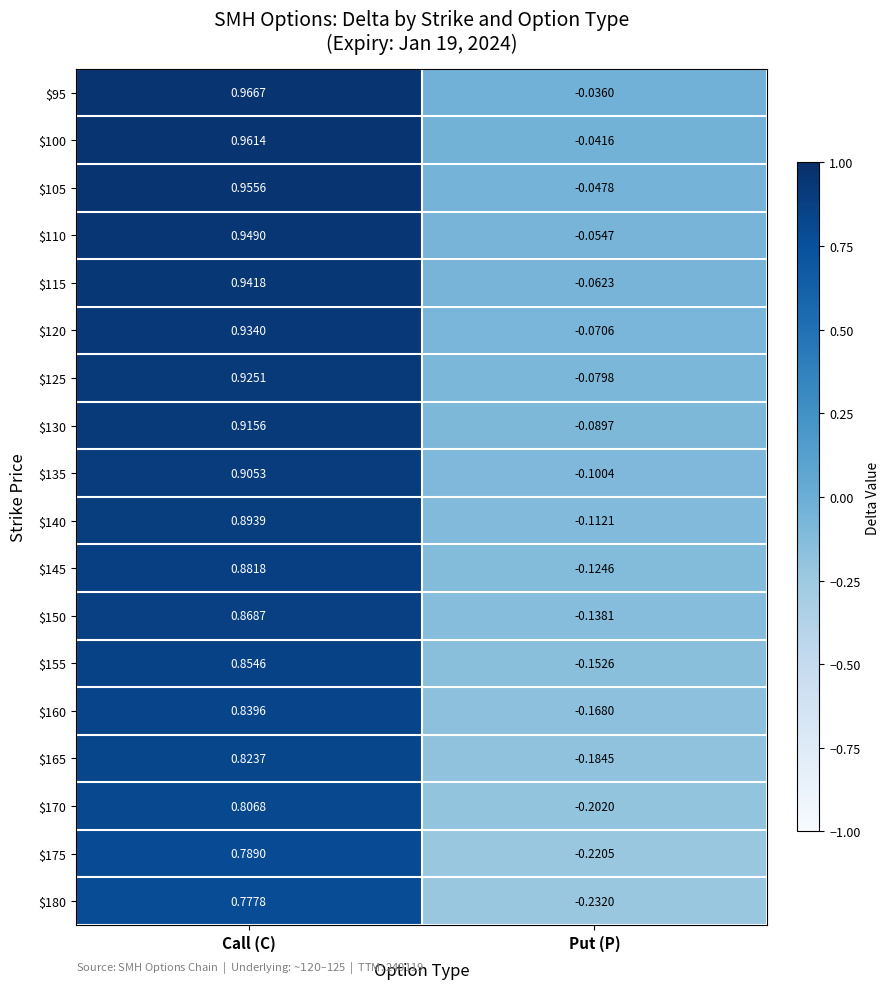

How many categories are shown in the chart?

2